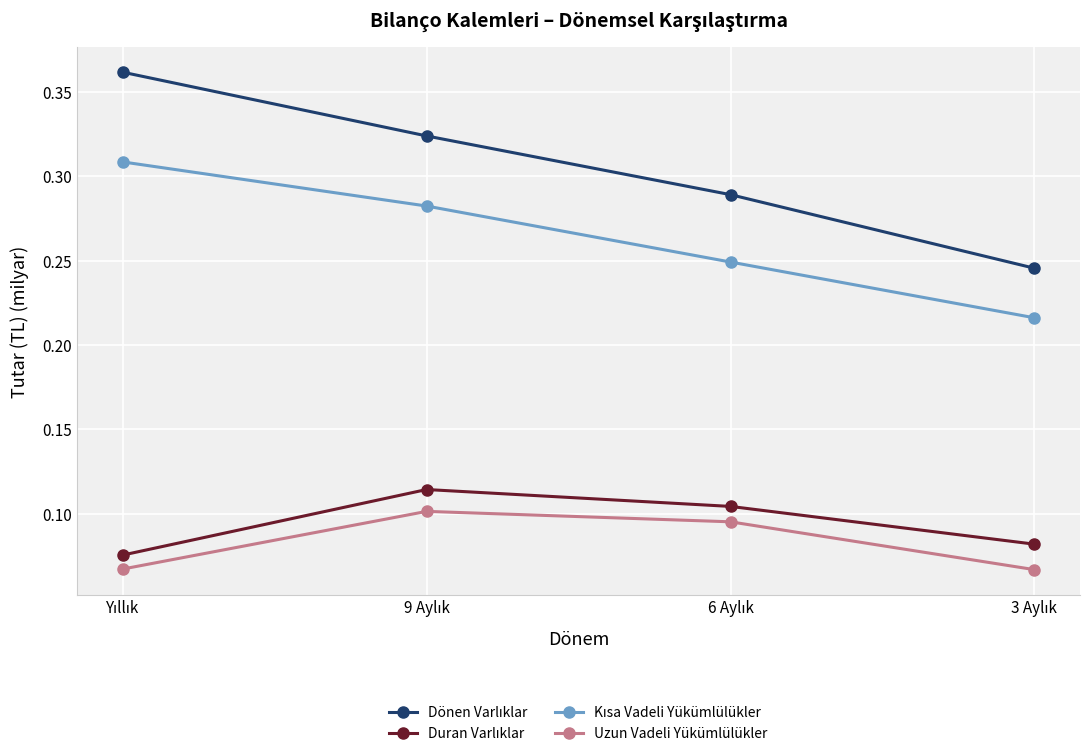

True or false: Uzun Vadeli Yükümlülükler has more than 2 points higher than both neighbors.

False